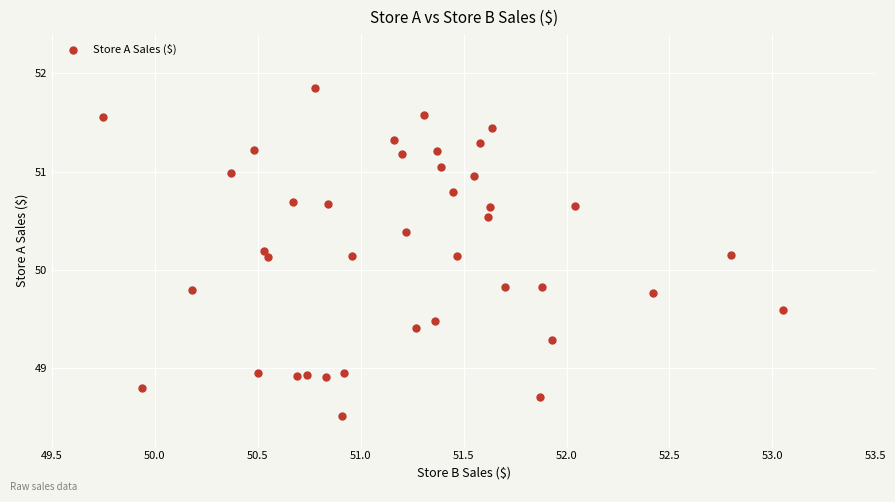

What is the range of X values (max minus min)?

3.3